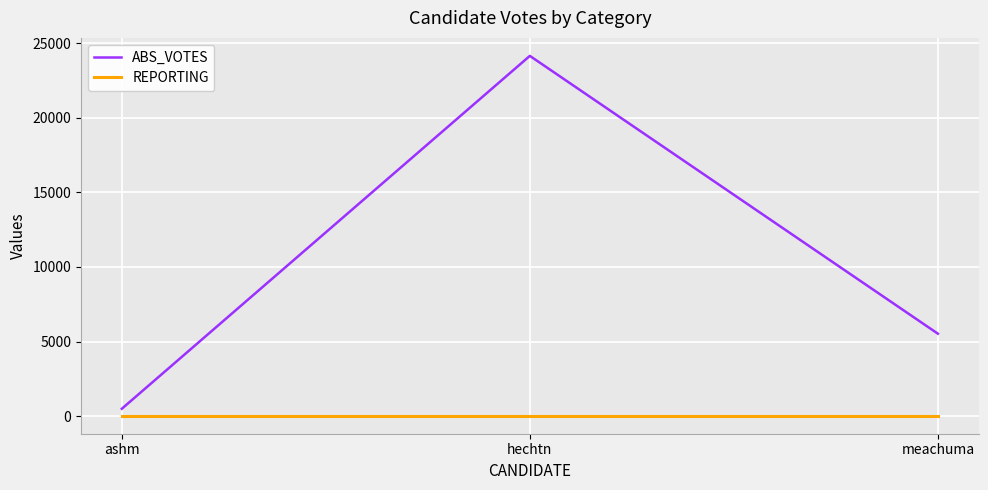

How many categories are shown in the chart?

3